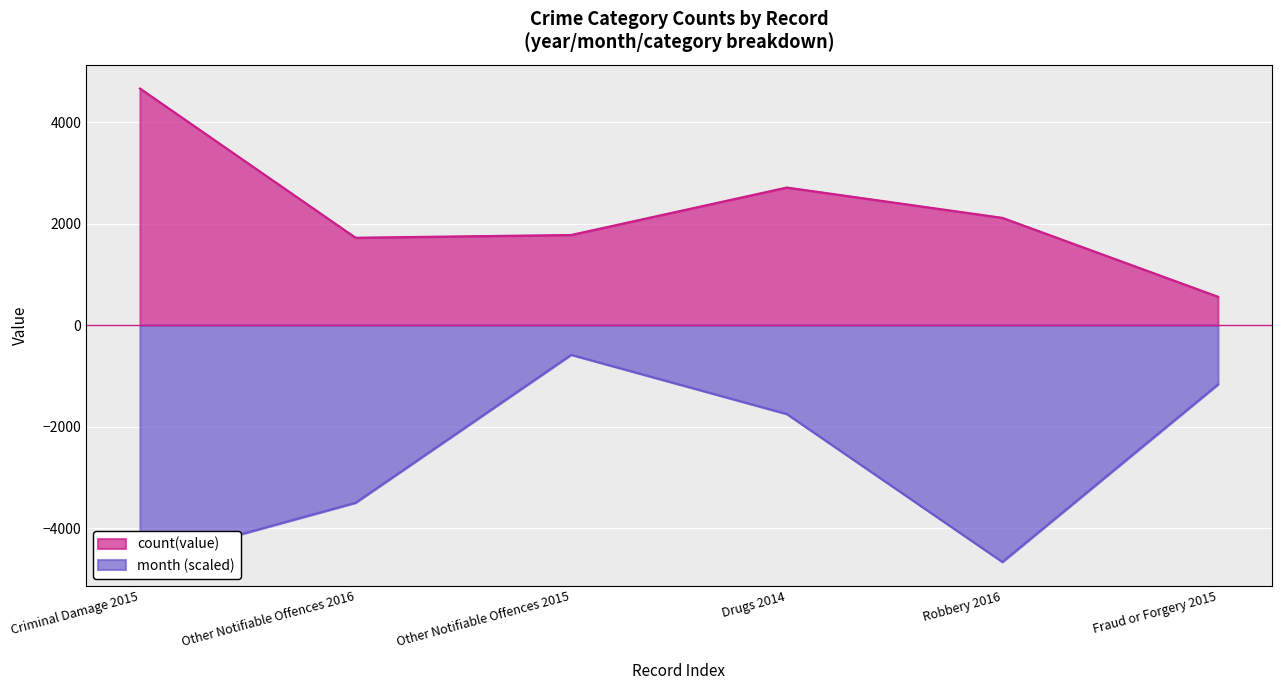

True or false: month and count(value) intersect in this chart.

False